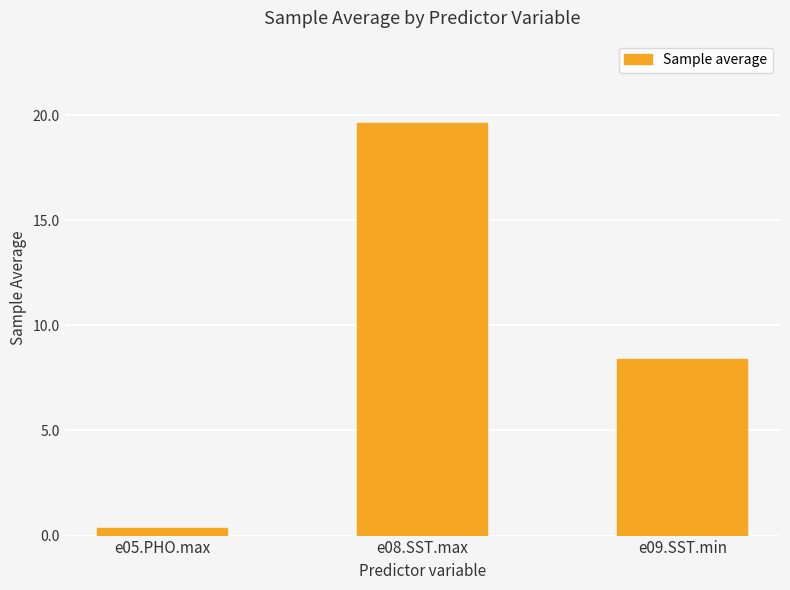

How many bars are there in total?

3